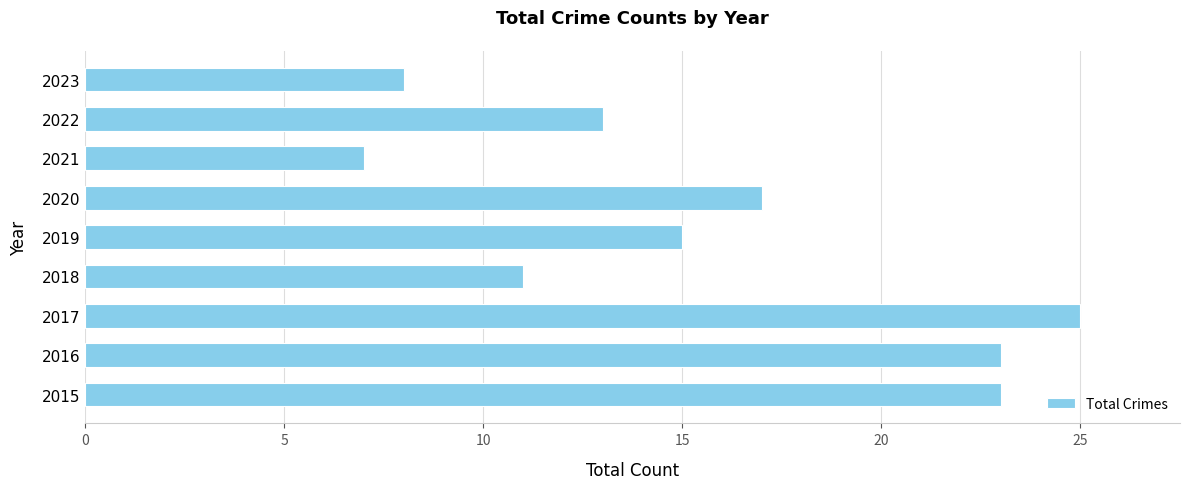

What is the maximum value shown in the chart?

25